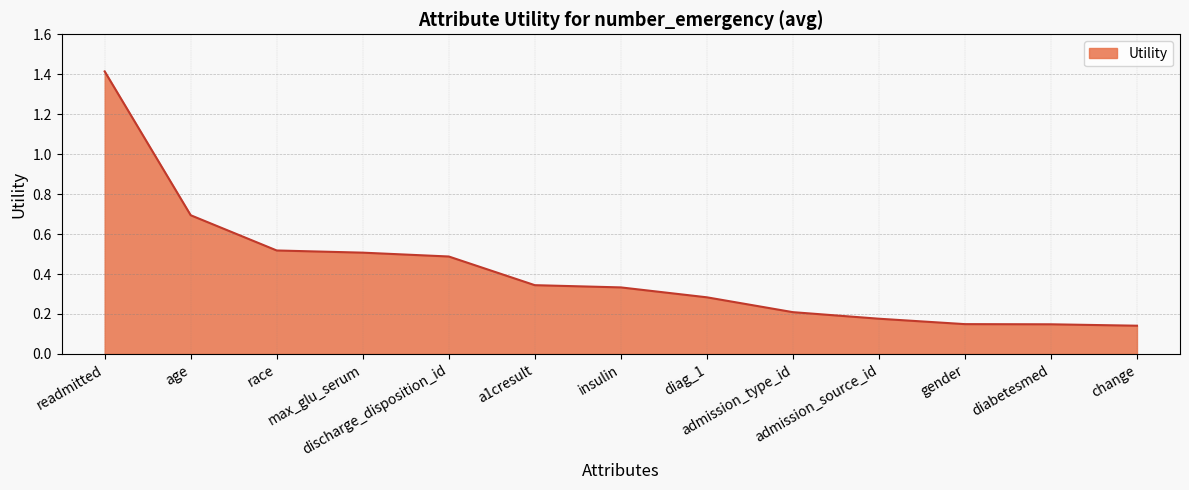

How many series are shown in this chart?

1